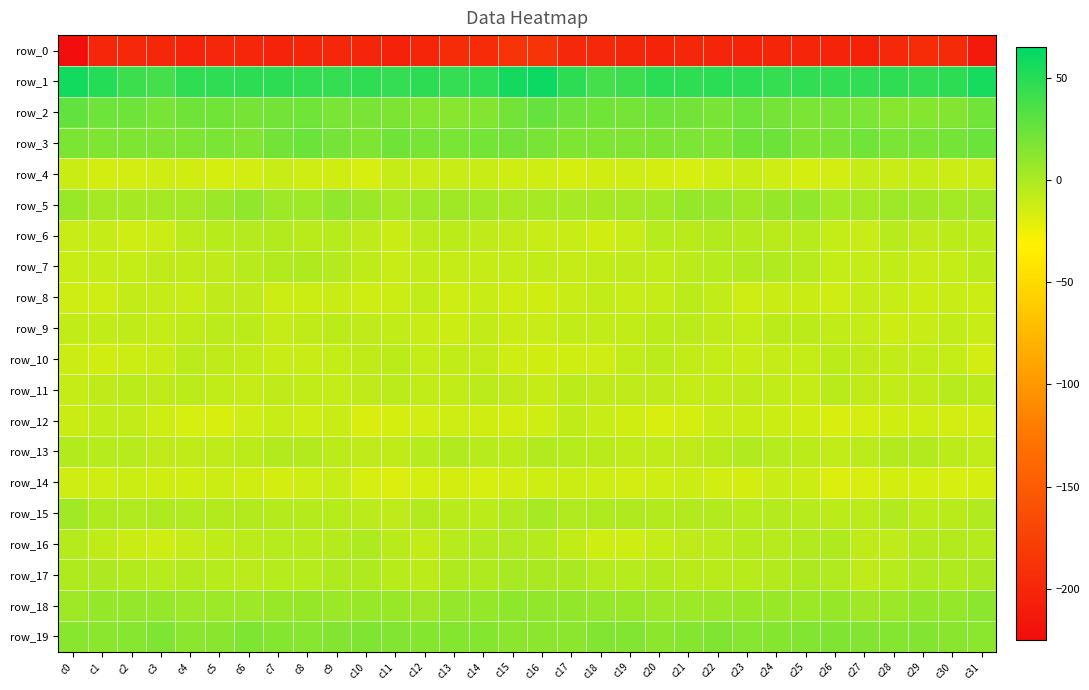

What is the average value of the row_6 series?

-7.6